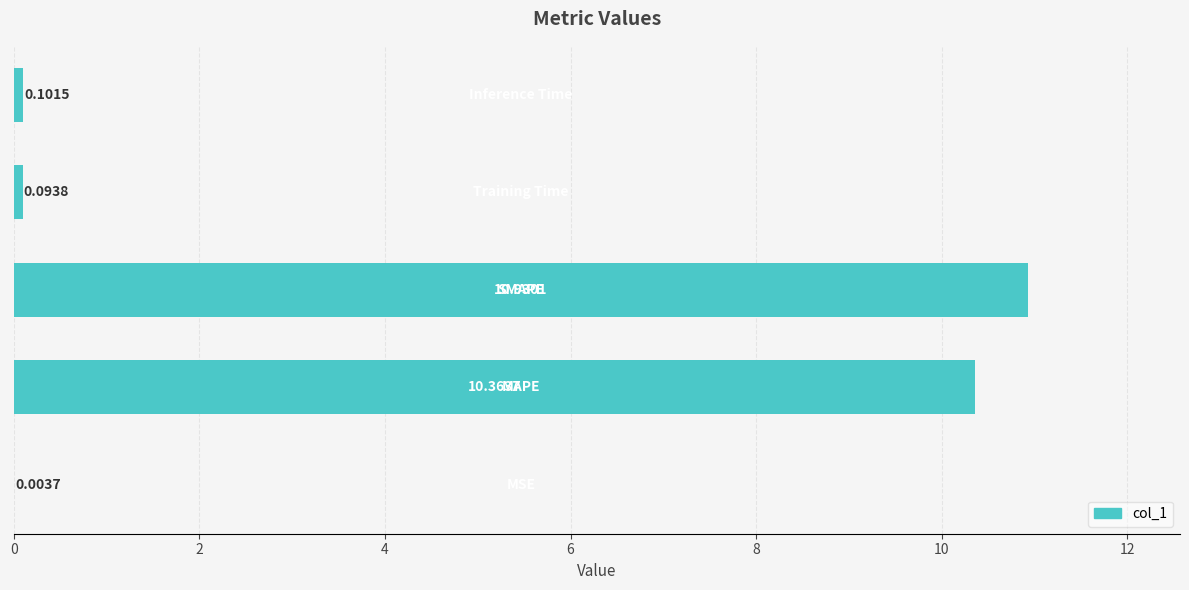

What is the sum of all values?

21.5